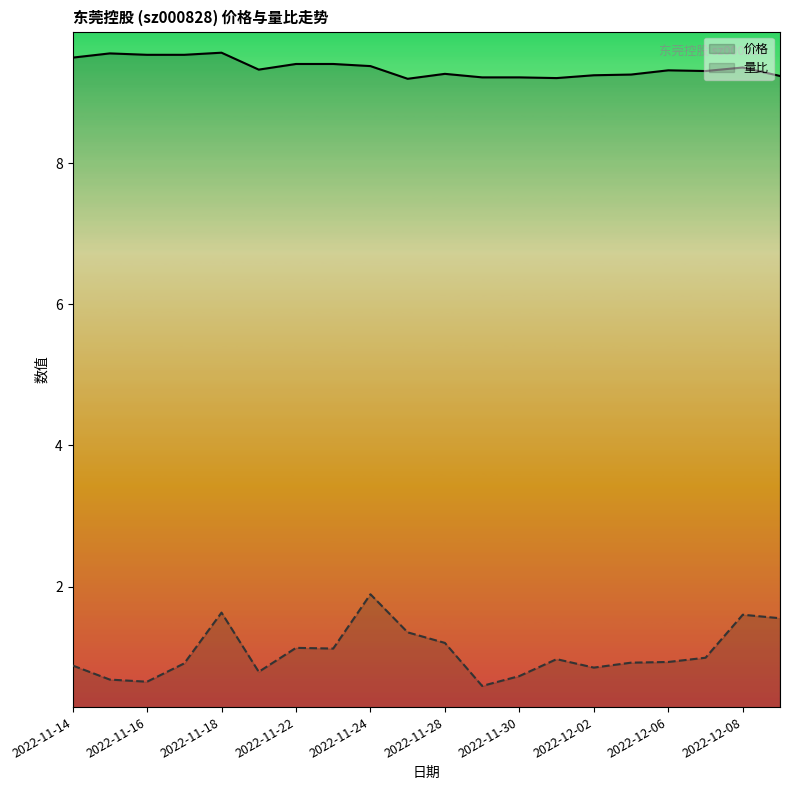

What is the total value across all series at 2022-11-22?

10.5